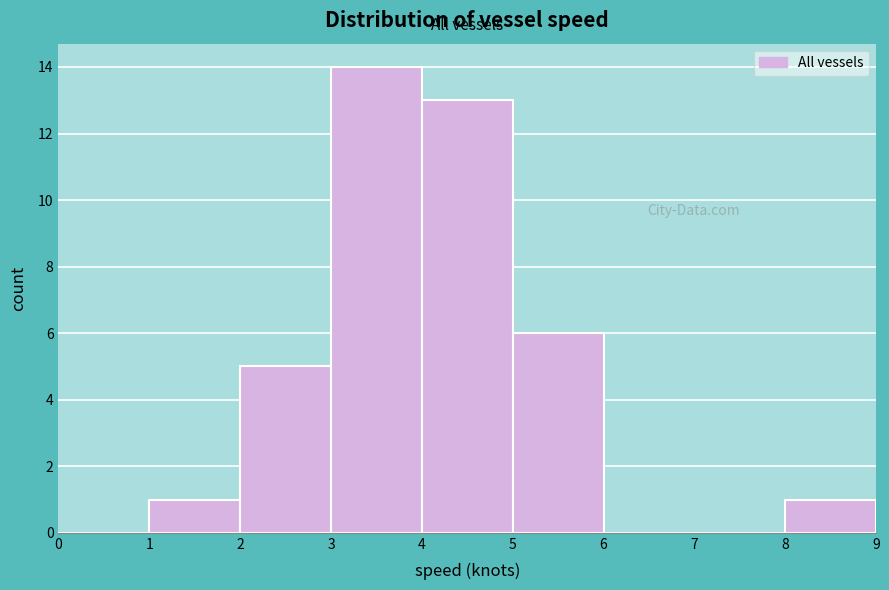

Reading left to right, list every bar in this chart as the range it spans on the x-axis followed by its height. The values are not printed on the chart, so give them approximately, as read against the axis.

0 to 1: 0
1 to 2: 1
2 to 3: 5
3 to 4: 14
4 to 5: 13
5 to 6: 6
6 to 7: 0
7 to 8: 0
8 to 9: 1